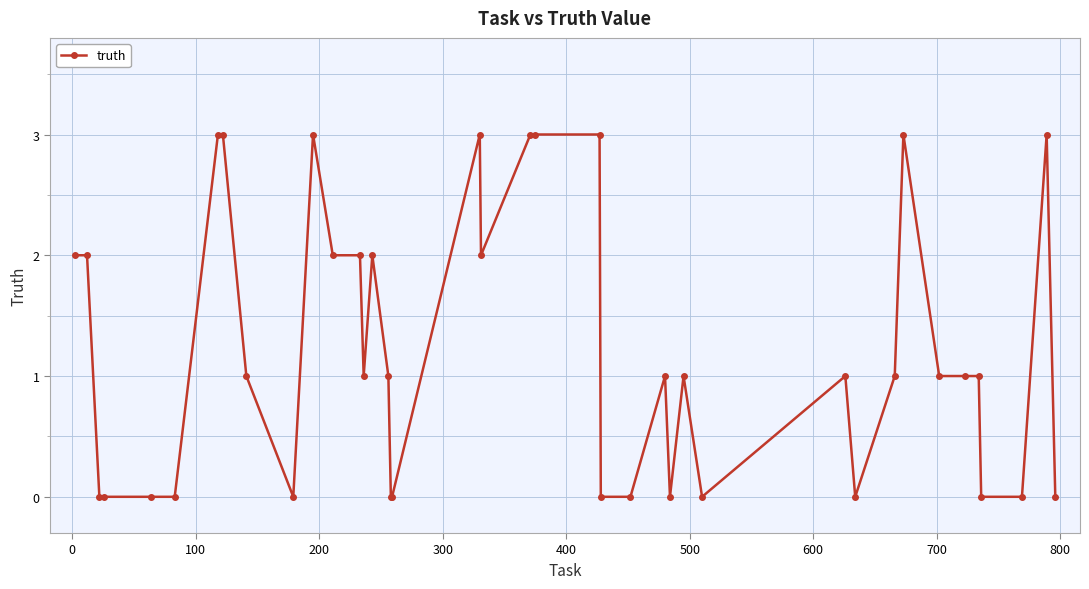

What is the difference between the maximum and minimum values?

3